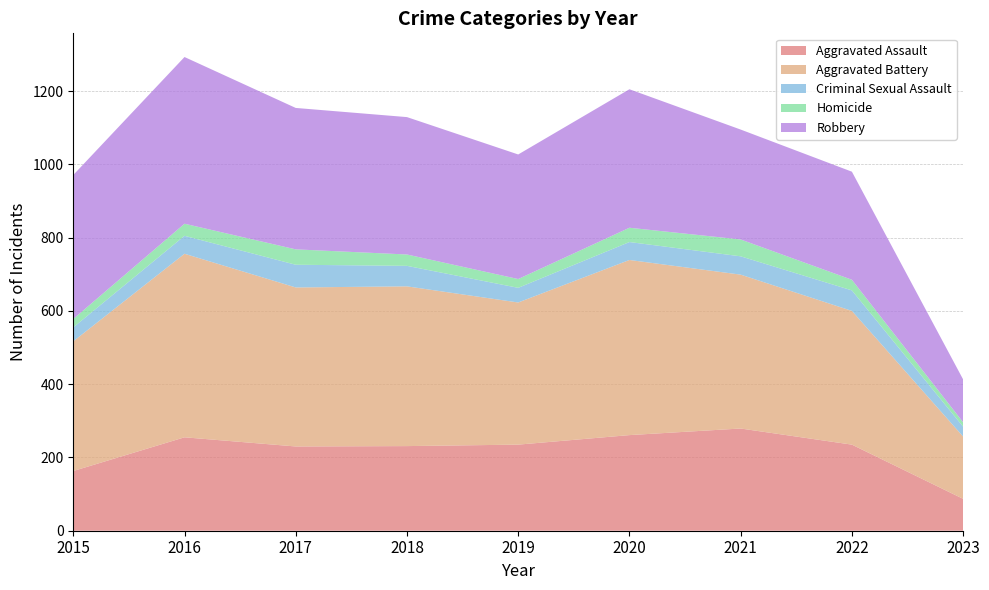

Reading left to right, list all the values displayed in this chart.

Aggravated Assault: 2015=163	2016=255	2017=230	2018=231	2019=235	2020=261	2021=279	2022=235	2023=87
Aggravated Battery: 2015=354	2016=501	2017=434	2018=436	2019=388	2020=478	2021=420	2022=365	2023=170
Criminal Sexual Assault: 2015=38	2016=49	2017=62	2018=56	2019=40	2020=49	2021=50	2022=56	2023=27
Homicide: 2015=23	2016=33	2017=42	2018=31	2019=24	2020=39	2021=46	2022=29	2023=12
Robbery: 2015=393	2016=455	2017=386	2018=375	2019=340	2020=378	2021=300	2022=295	2023=117